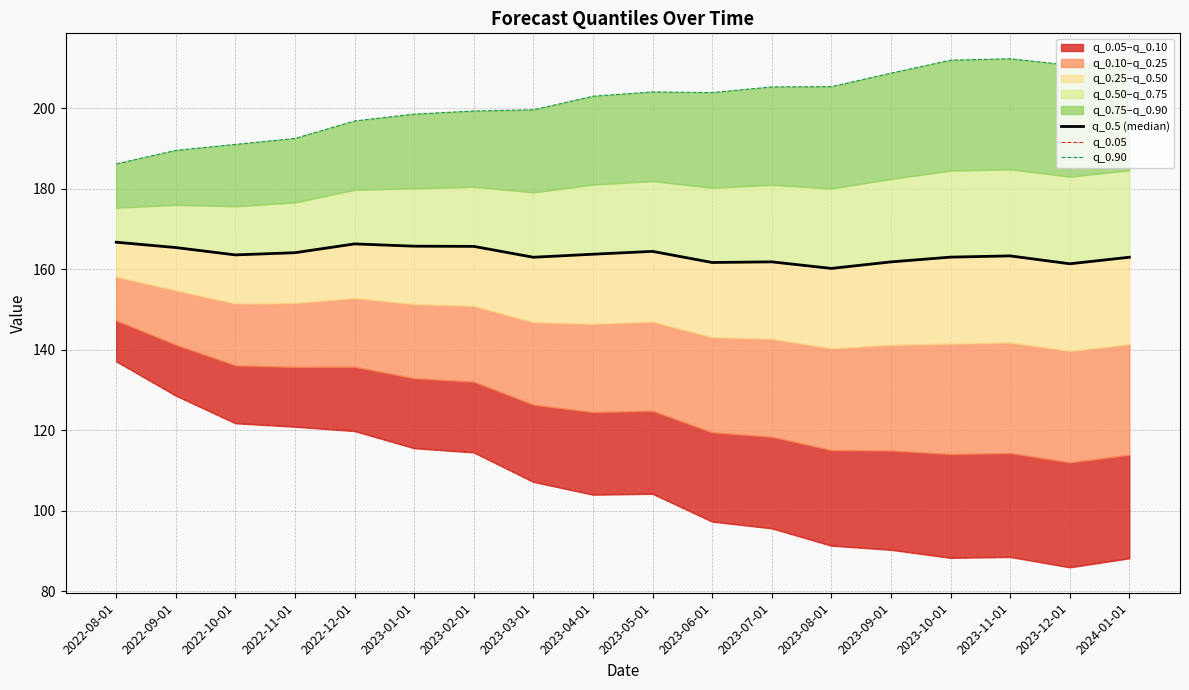

What is the average value of the q_0.90 series?

201.7